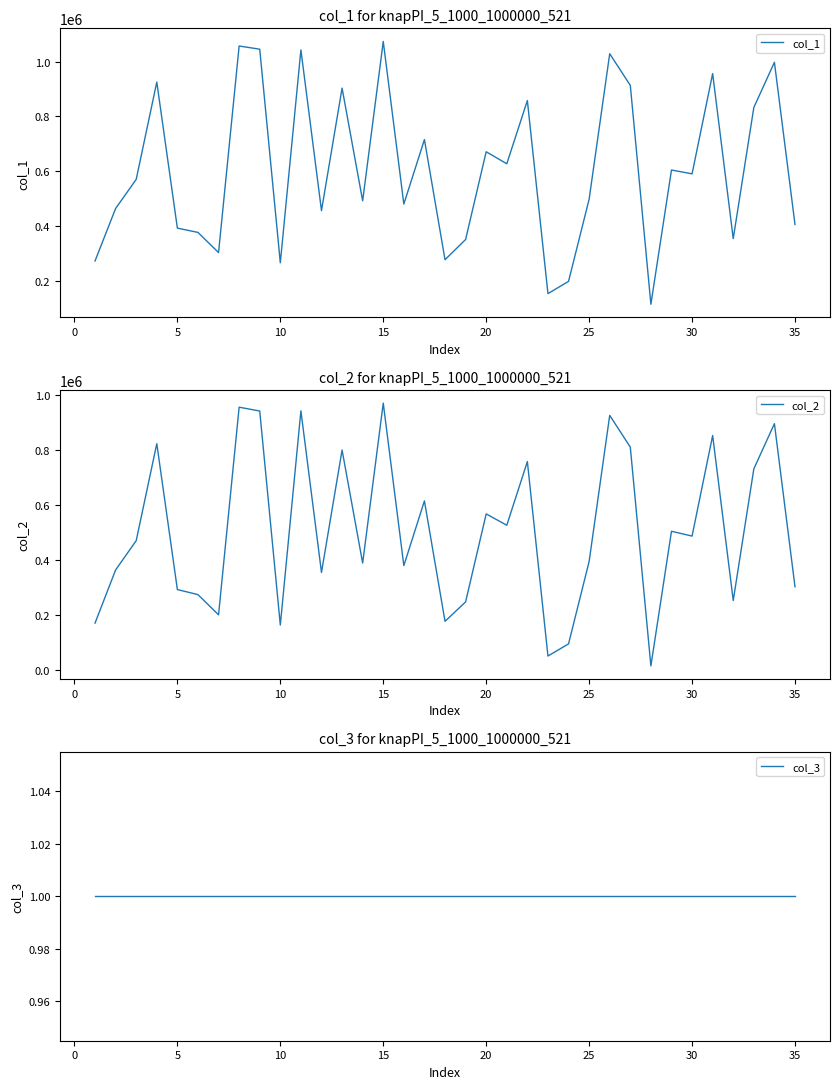

At how many categories does at least one series exceed 690835?

13